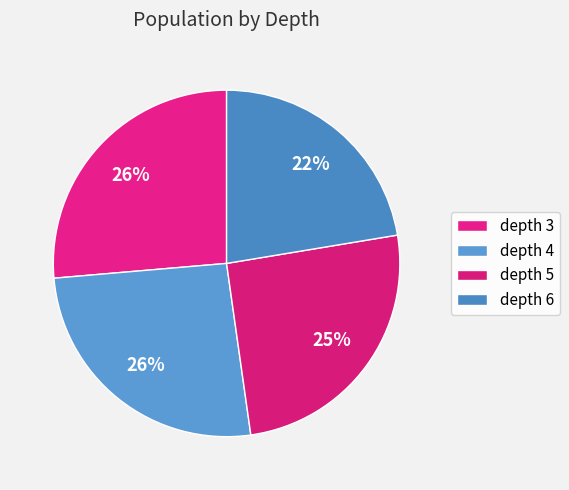

Does any single category account for the majority?

No